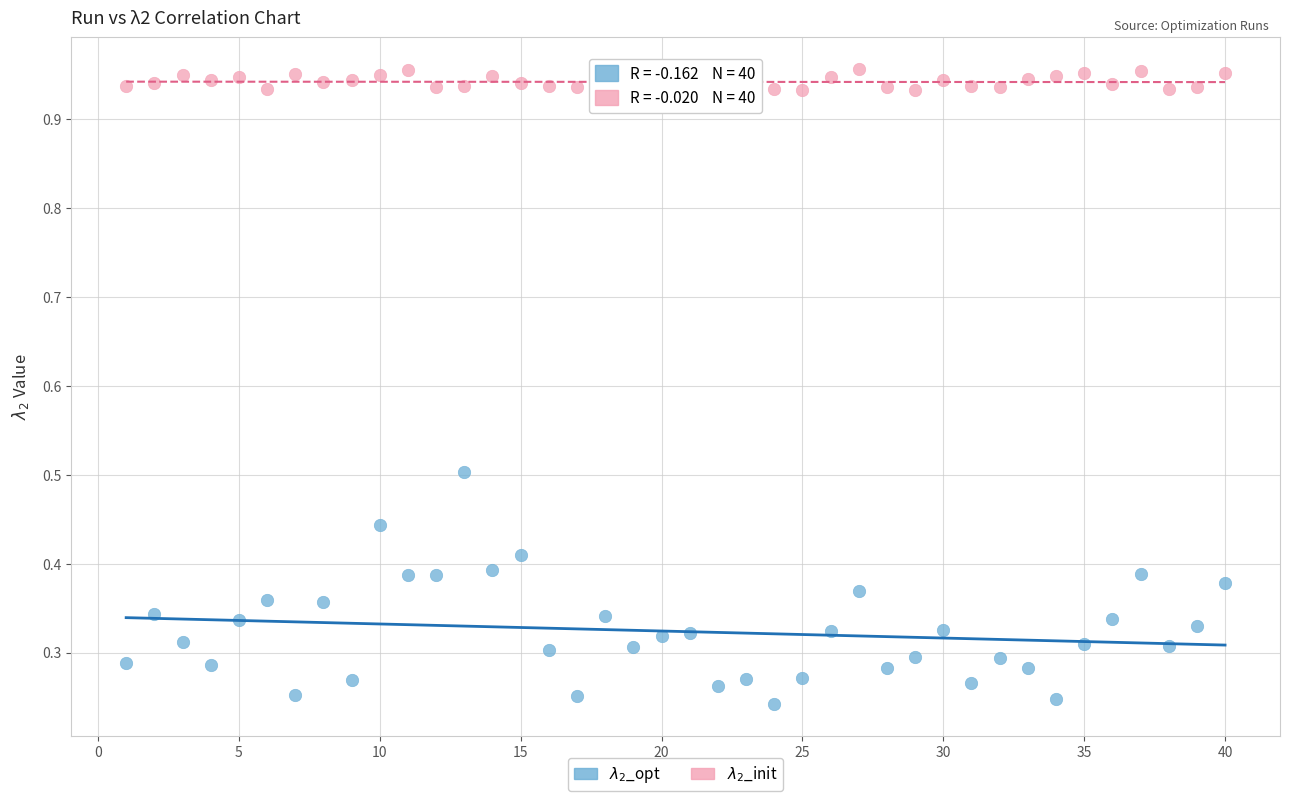

Across all data points, what is the range of X values (max minus min)?

39.0